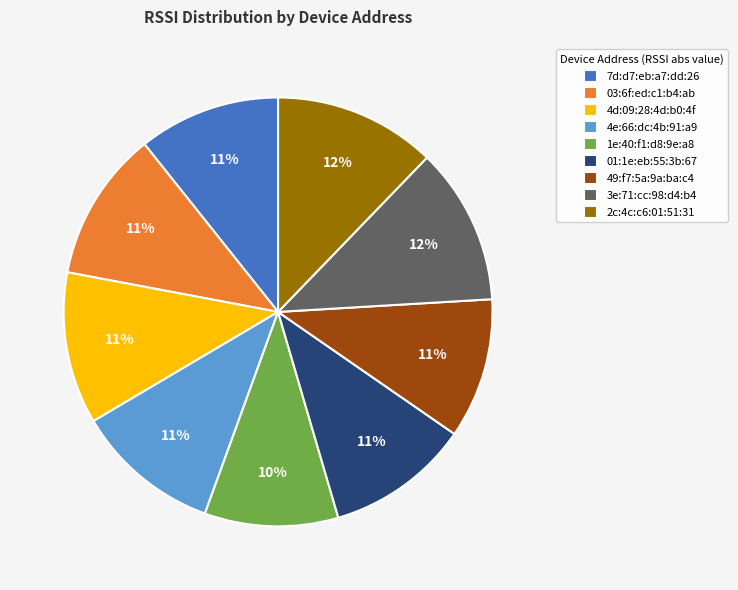

How many slices are in this pie chart?

9